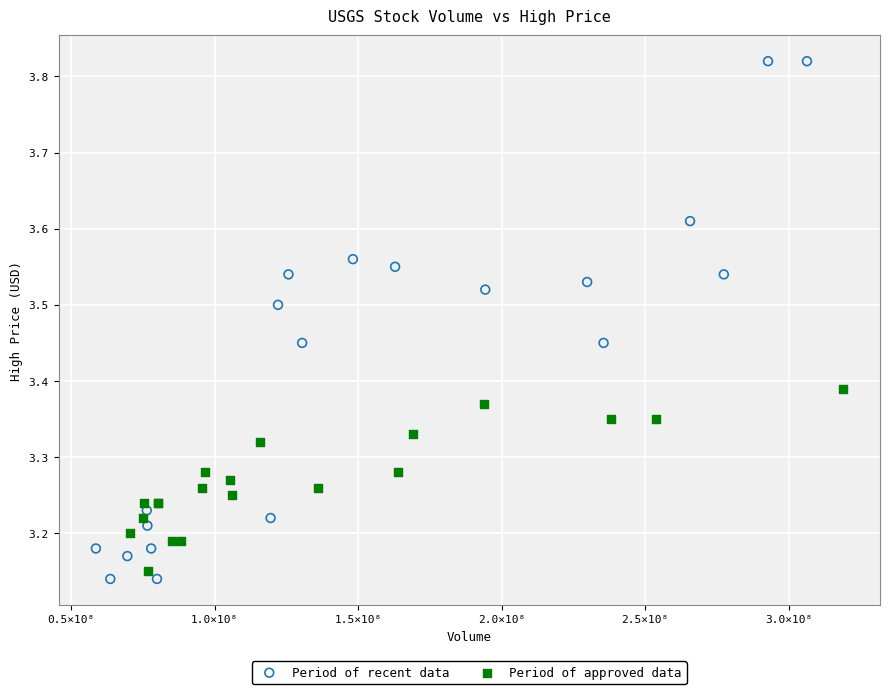

Which series has the largest Y range (max minus min)?

Period of recent data